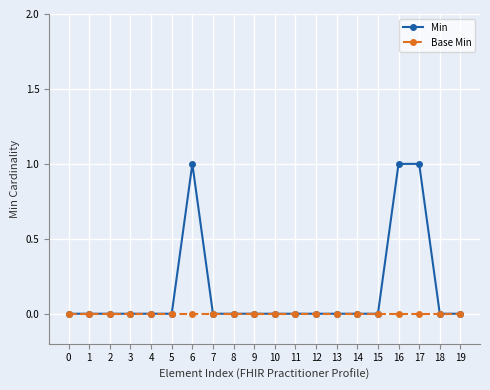

How many lines are shown in the chart?

2